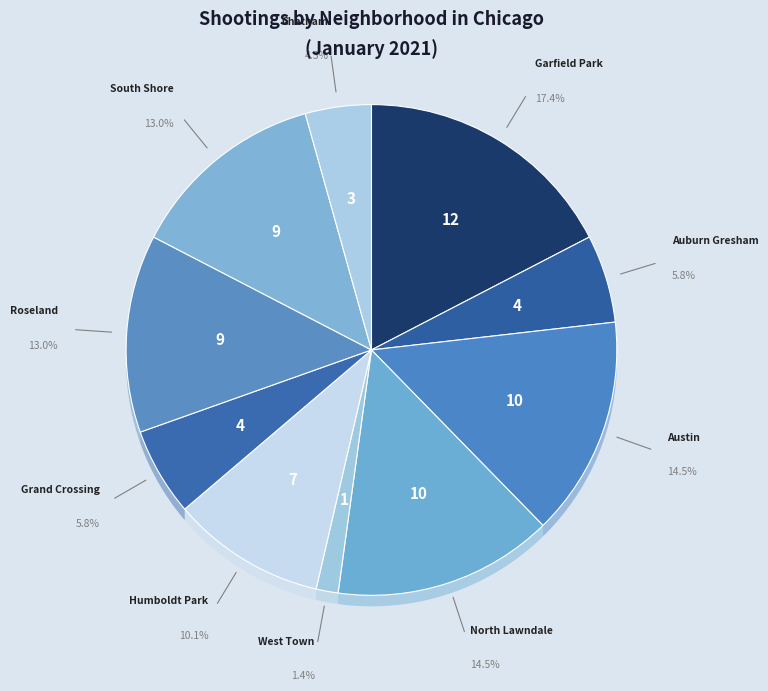

Does any single category account for the majority?

No